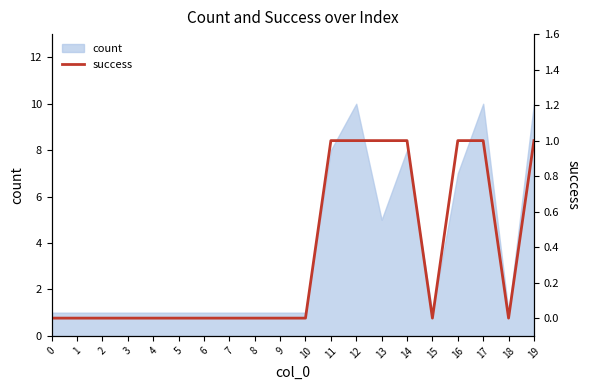

What is the approximate value of count at 12?

10